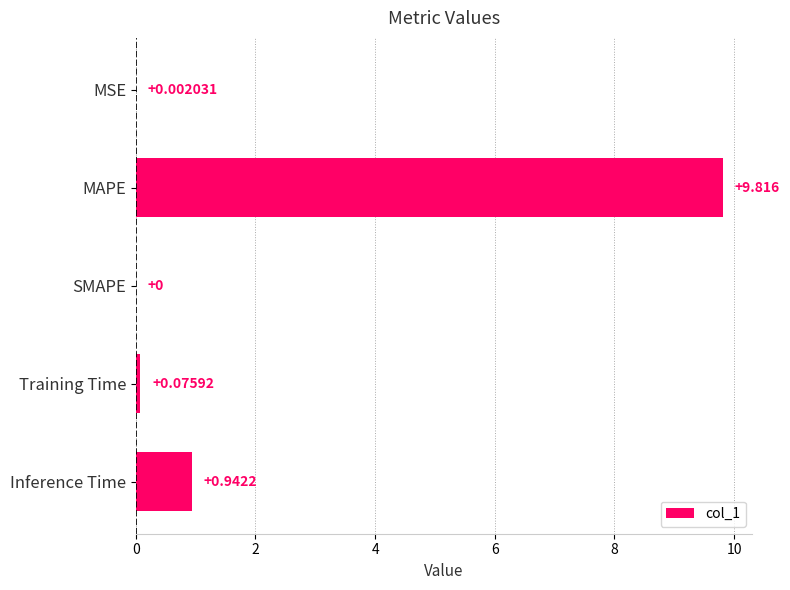

At which category does the chart reach its peak across all series?

MAPE